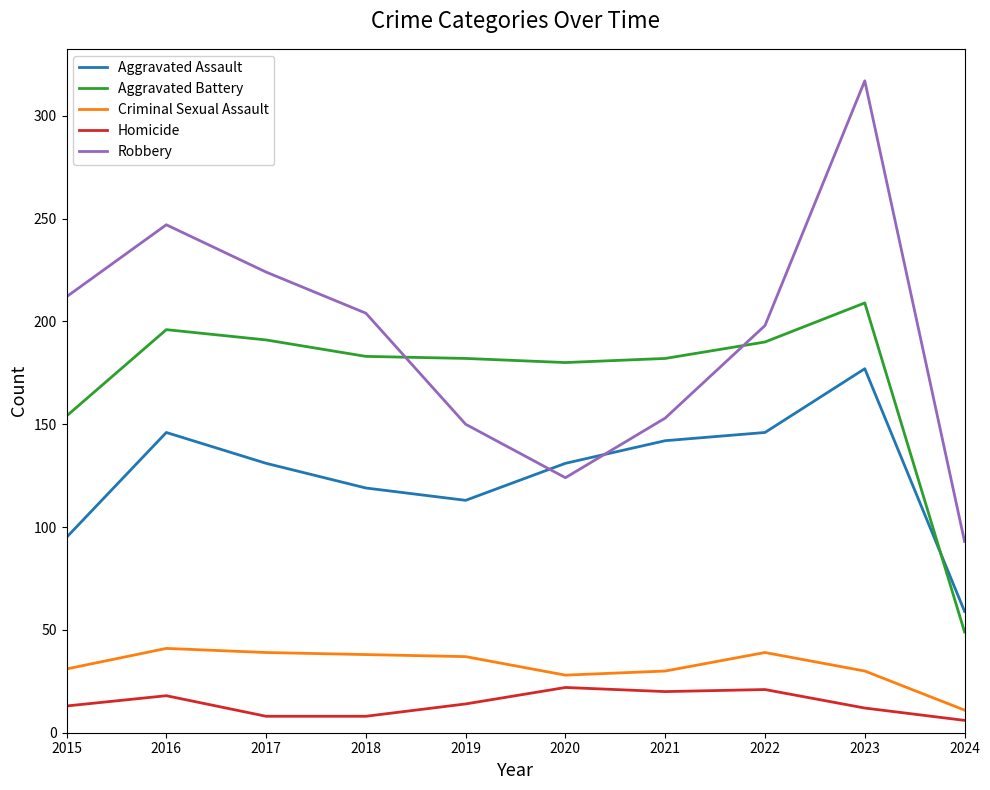

True or false: Homicide has a value of 20 at 2021.

True